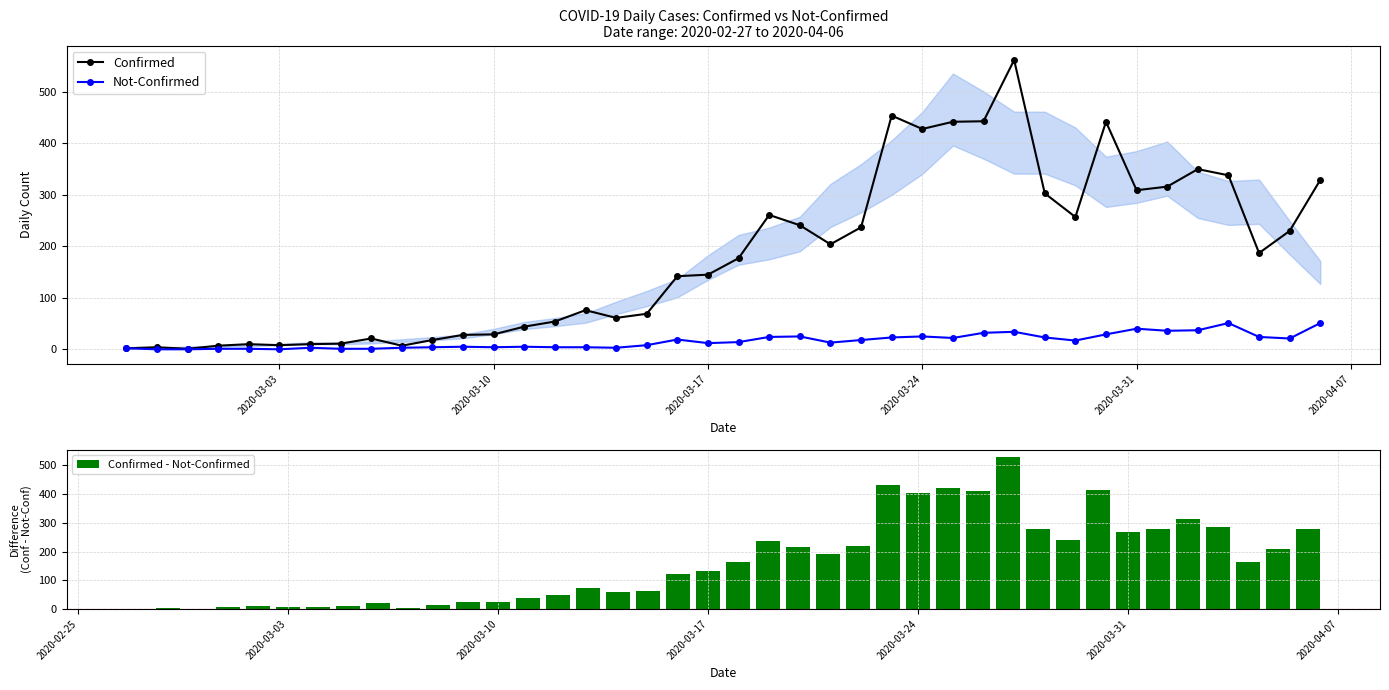

Which series has the largest range (max minus min)?

Confirmed